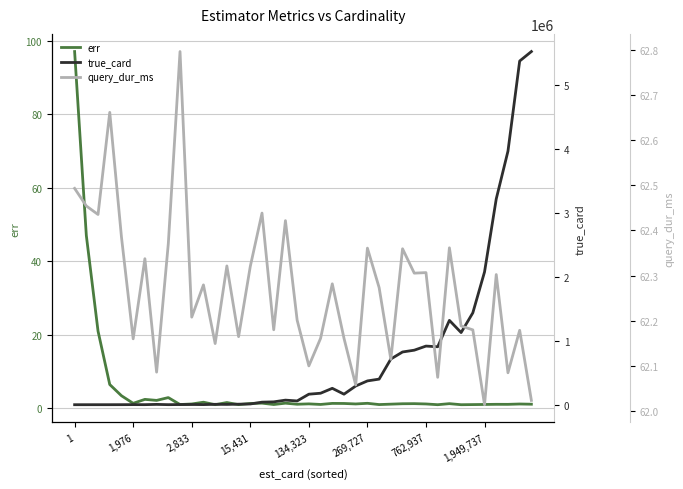

The query_dur_ms series shows 81.6 at 39. True or false?

False